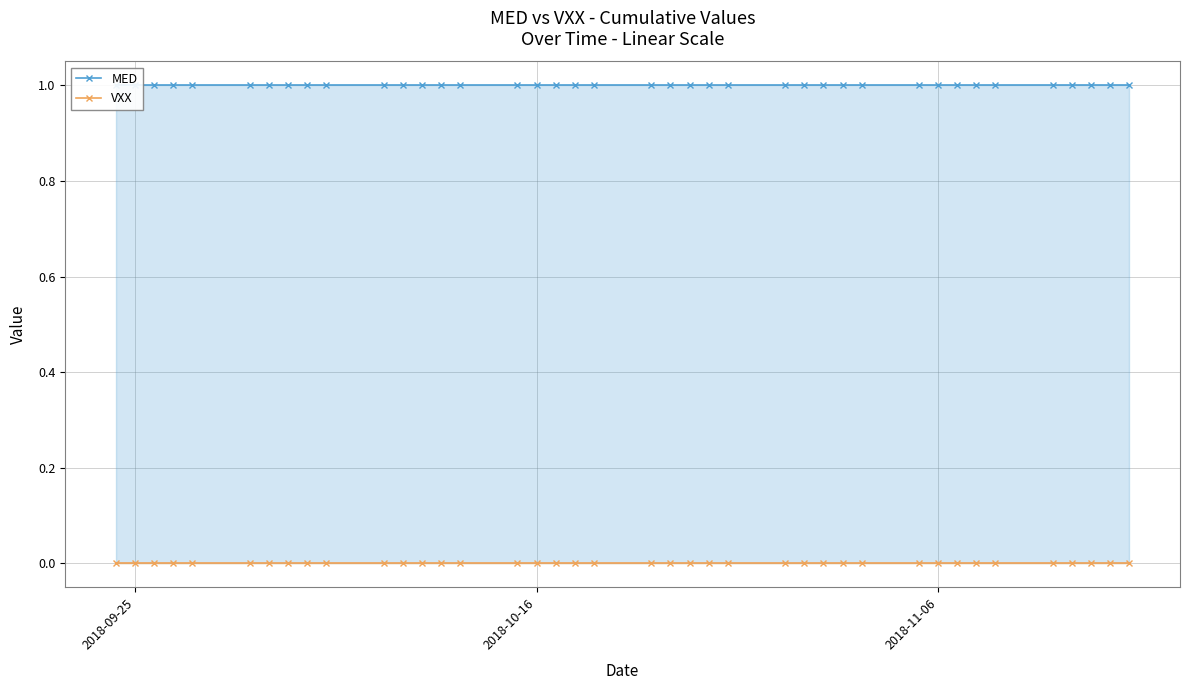

True or false: VXX and MED cross at least once.

False